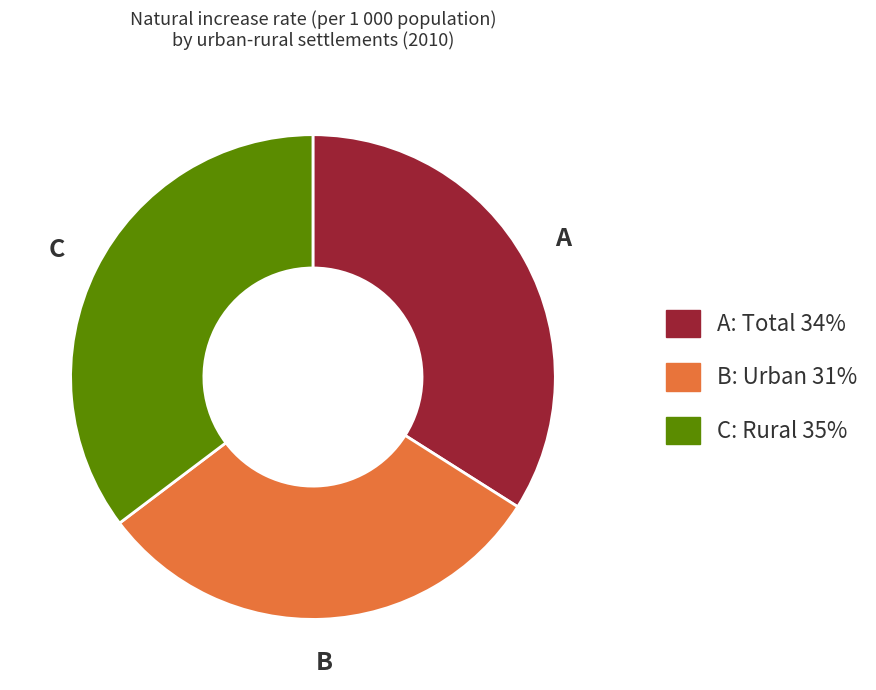

Is there a majority slice in this chart?

No